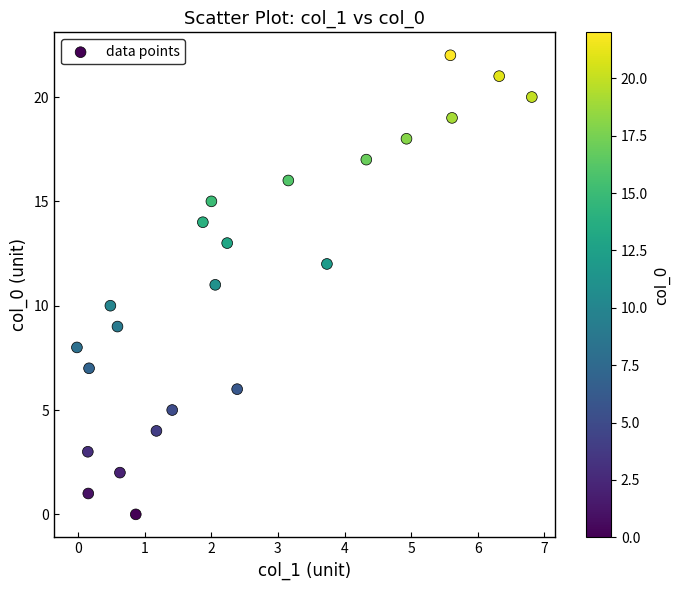

What is the range of Y values (max minus min)?

22